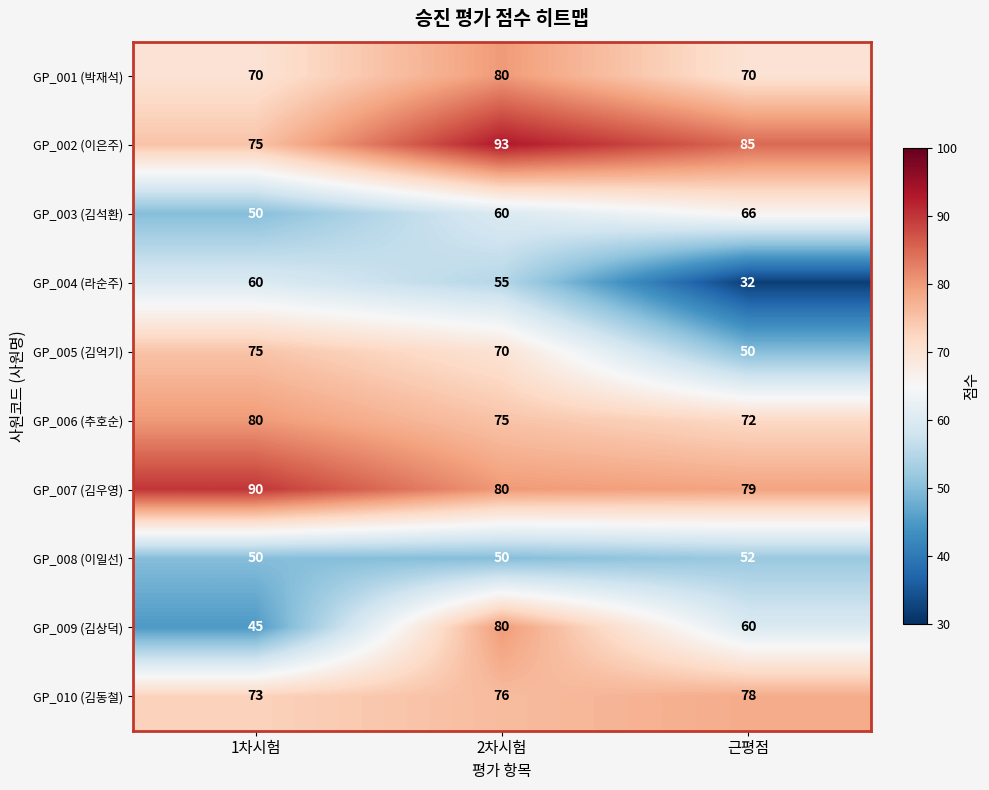

True or false: GP_002 (이은주) has a value of 93 at 2차시험.

True